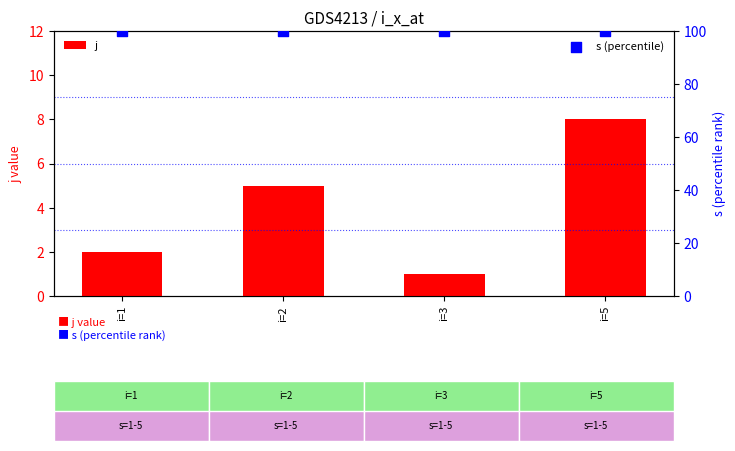

Is the value of j at i=2 greater than the value of s (percentile) at i=2?

No